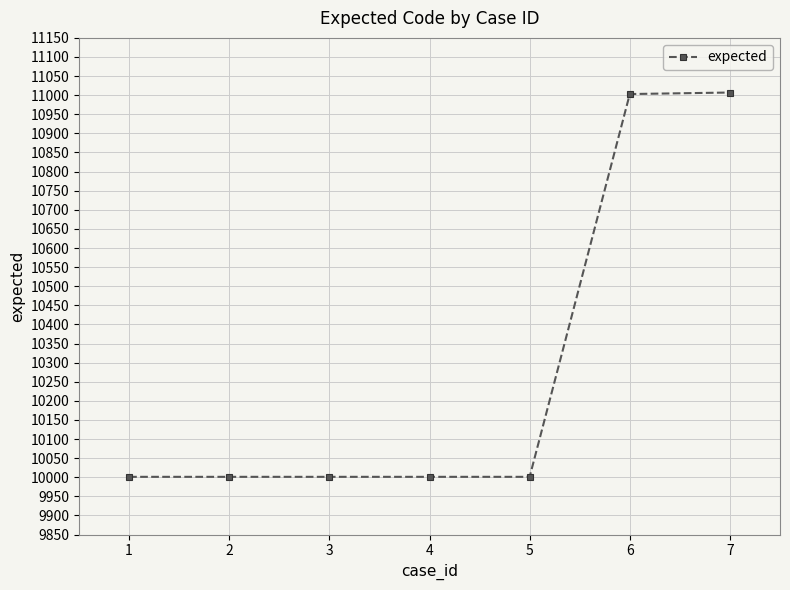

What is the ratio of the value at 3 to the value at 6?

0.9